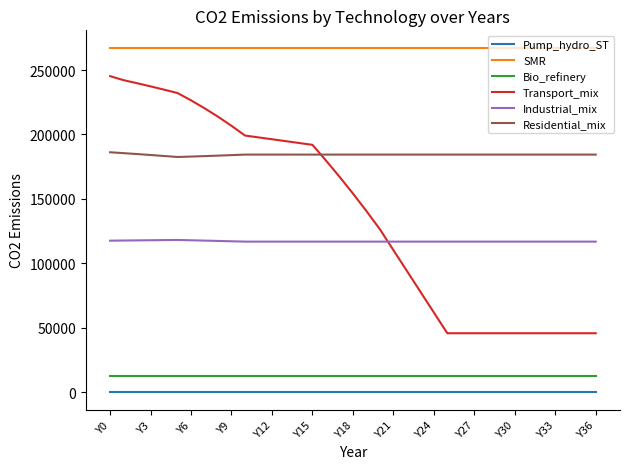

True or false: Bio_refinery and SMR cross at least once.

False